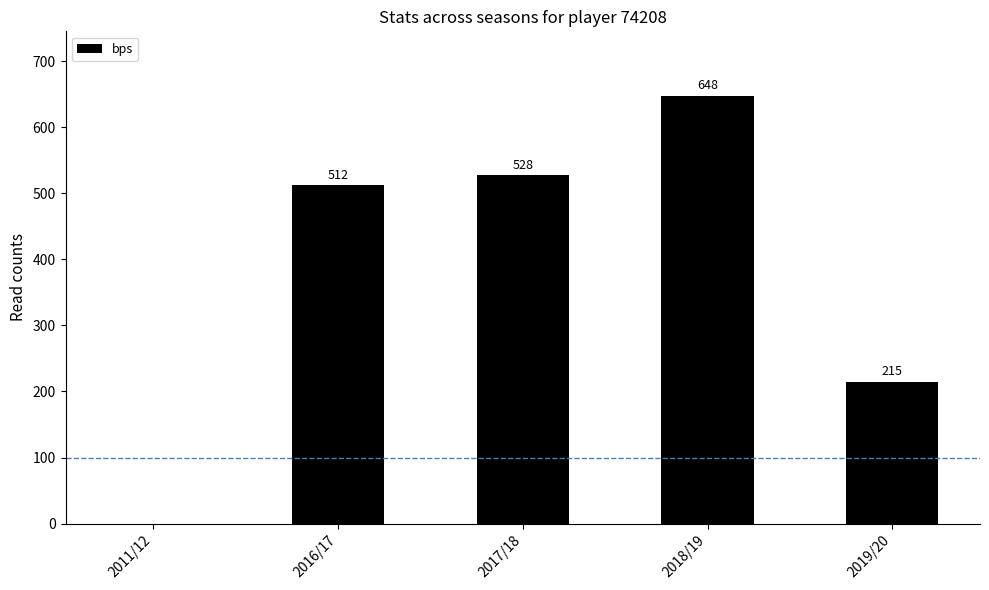

What is the maximum value shown in the chart?

648